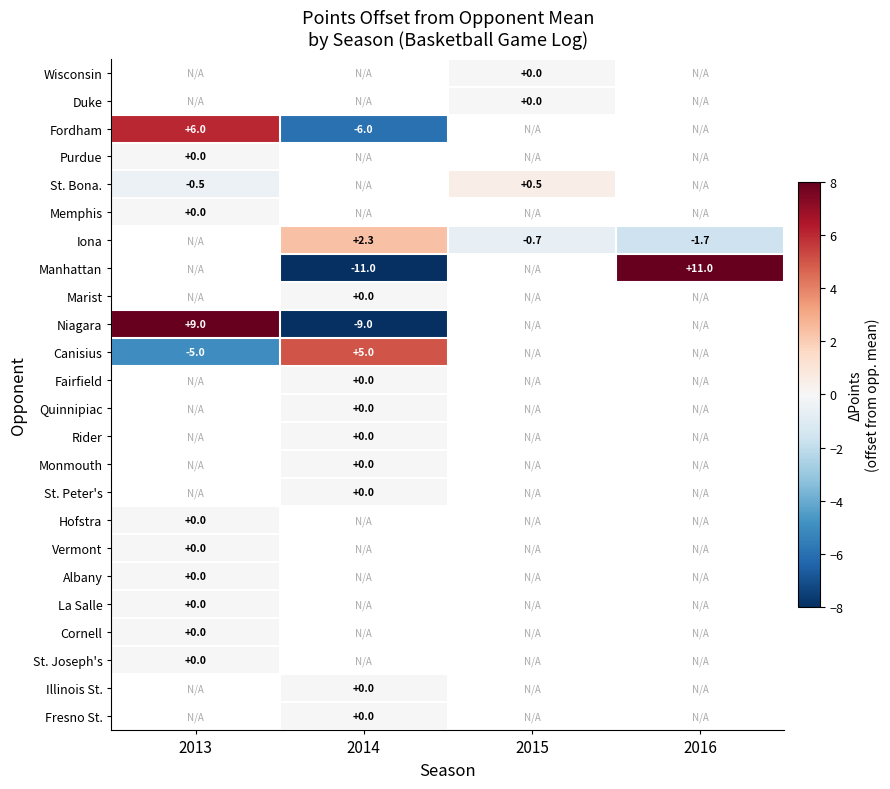

Is the value of Memphis at 2013 greater than the value of St. Bona. at 2013?

Yes